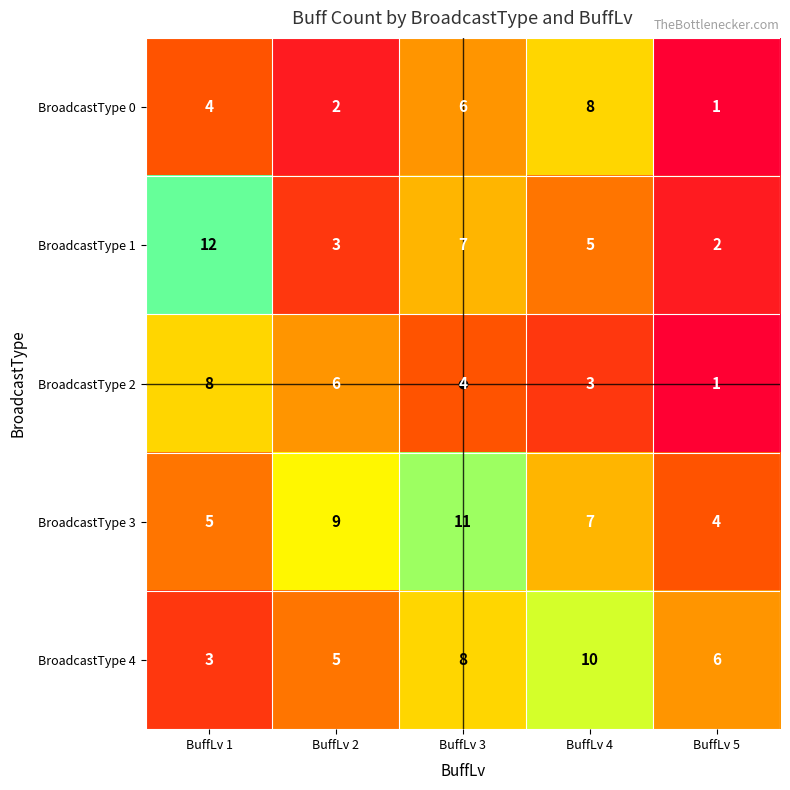

At how many categories does at least one series exceed 2?

5